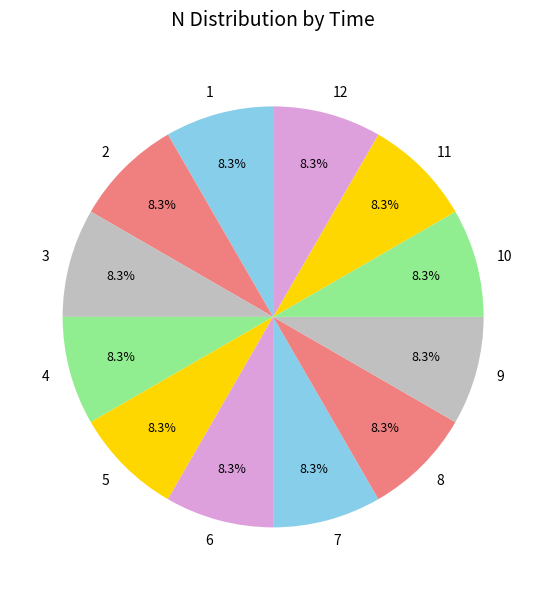

Does any single category account for the majority?

No